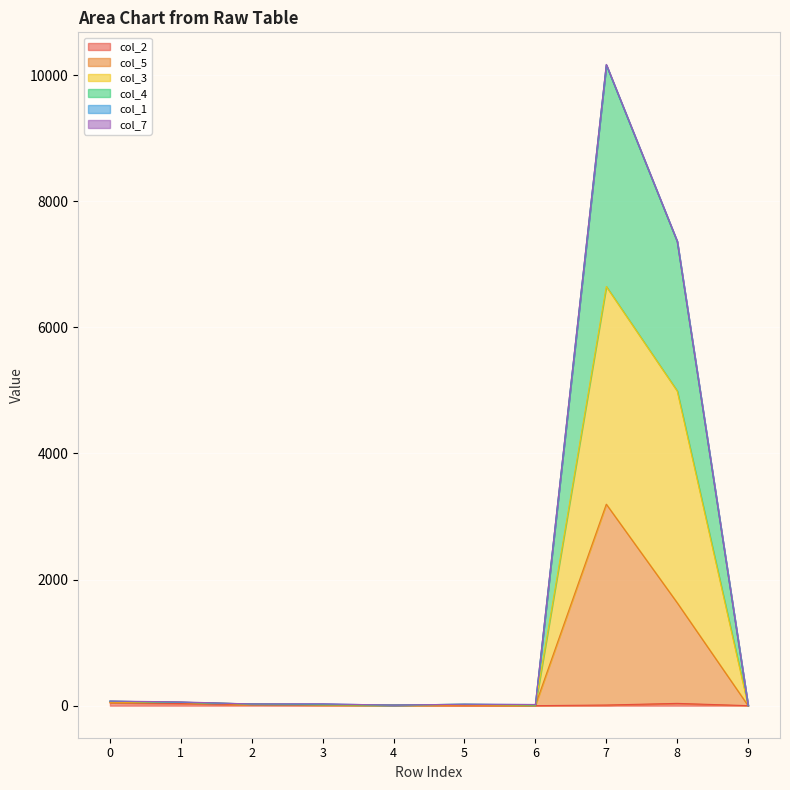

At which category is the sum across all series the highest?

7